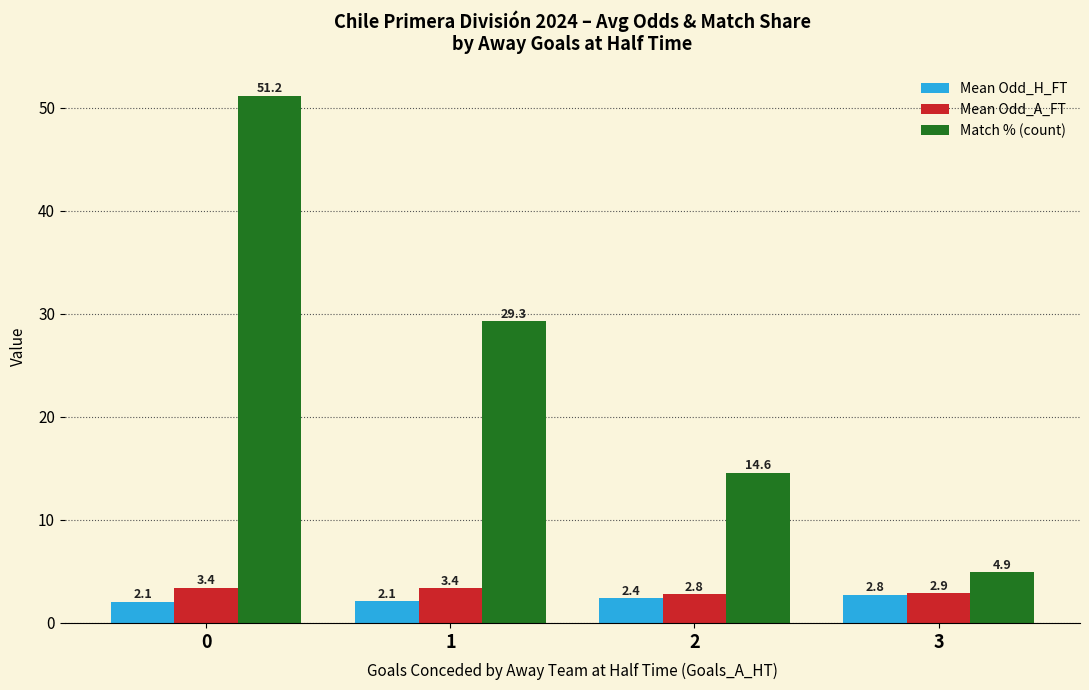

Is the value of Mean Odd_A_FT at 3 greater than the value of Mean Odd_H_FT at 1?

Yes